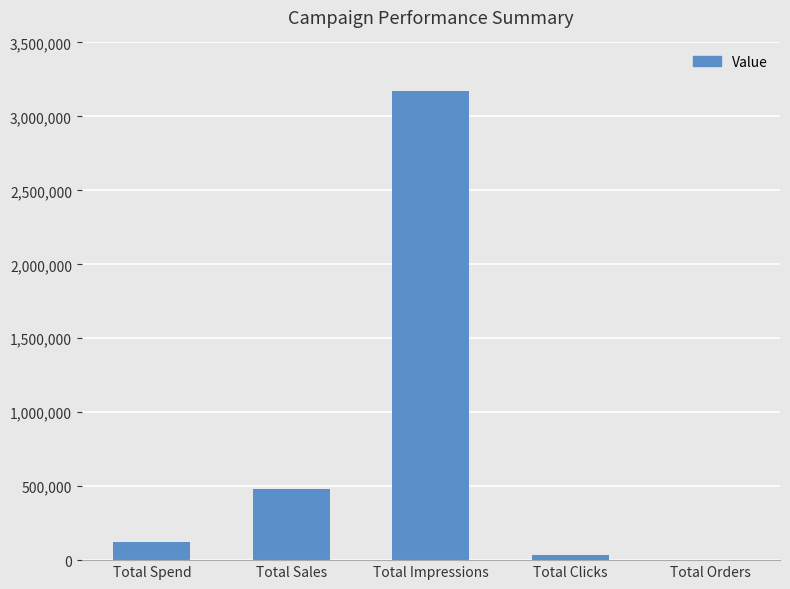

Does the chart contain stacked bars?

No